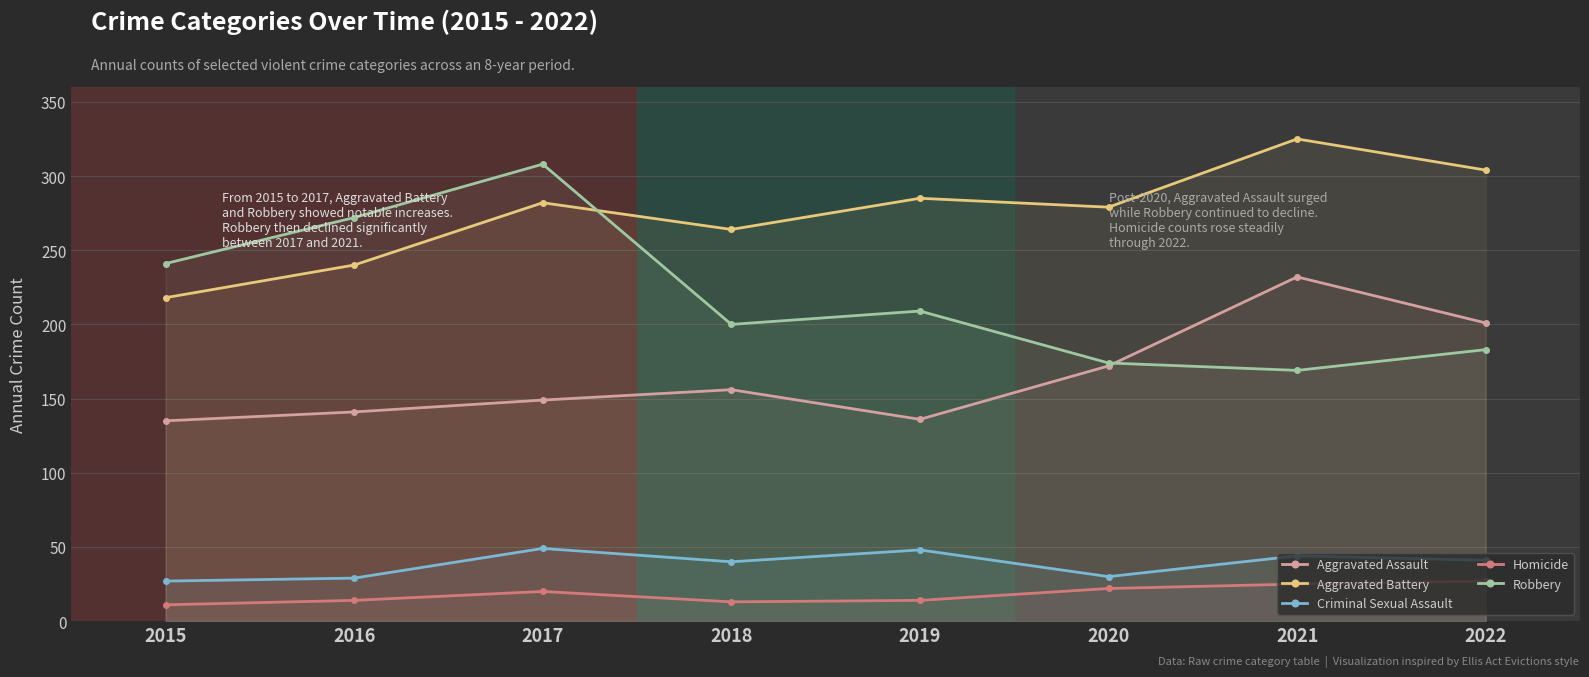

True or false: Aggravated Battery has a value of 288 at 2015.

False